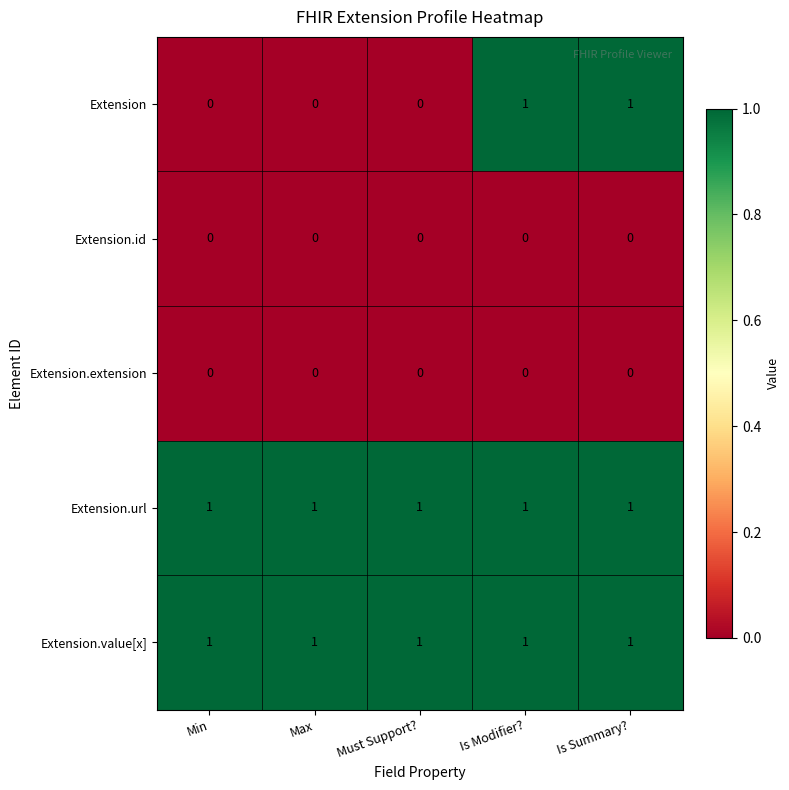

True or false: Extension has a value of 0 at Is Summary?.

False